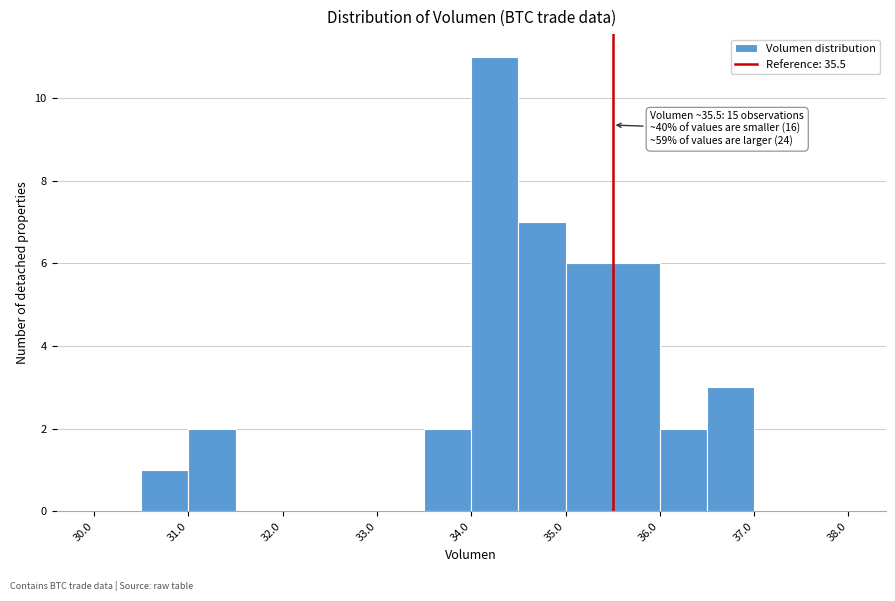

Which range on the x-axis has the tallest bar?

34.0 to 34.5